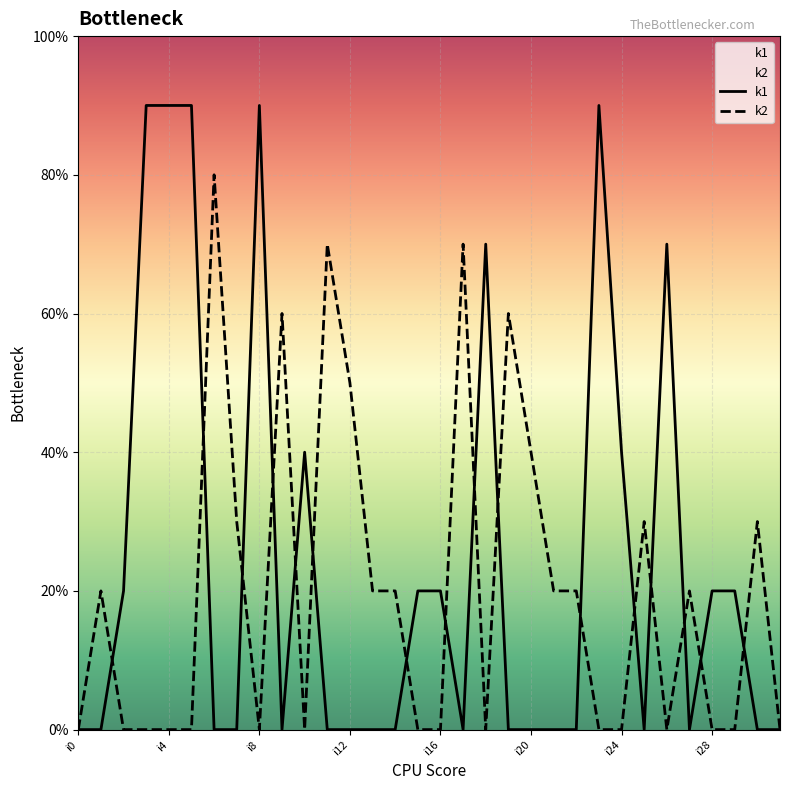

Which series has the widest spread of values?

k1